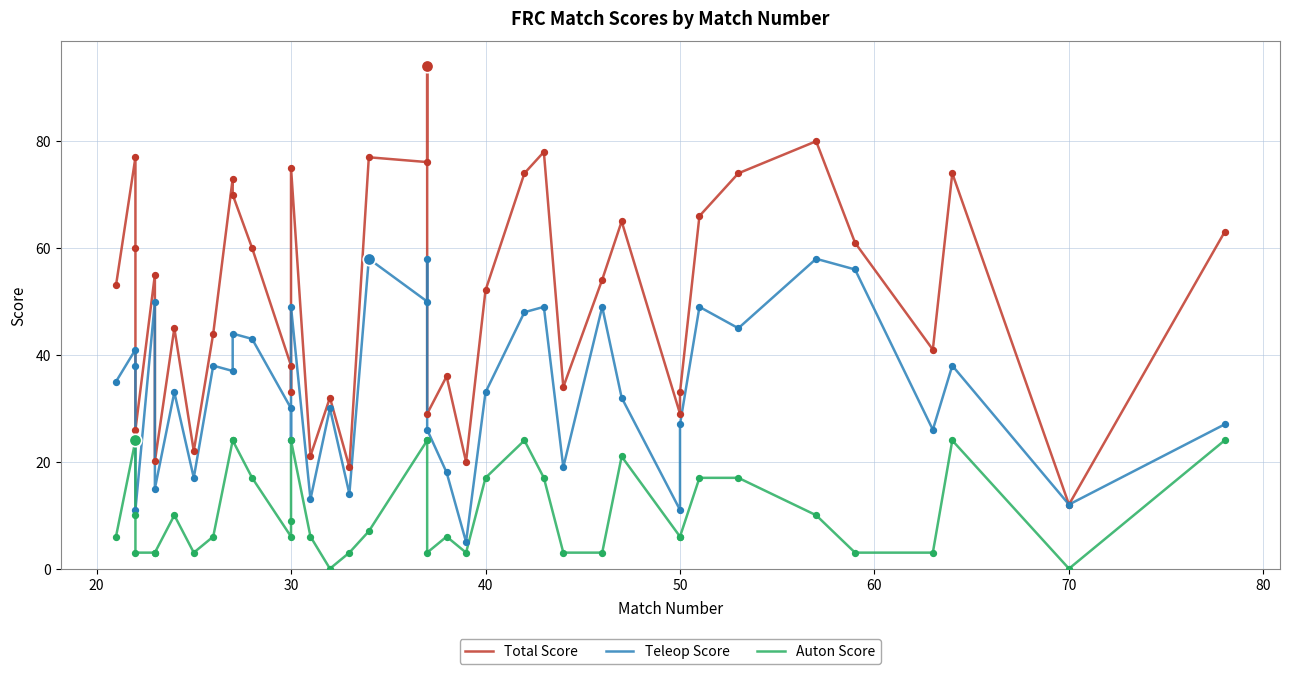

Which series reaches the minimum Y coordinate?

Auton Score